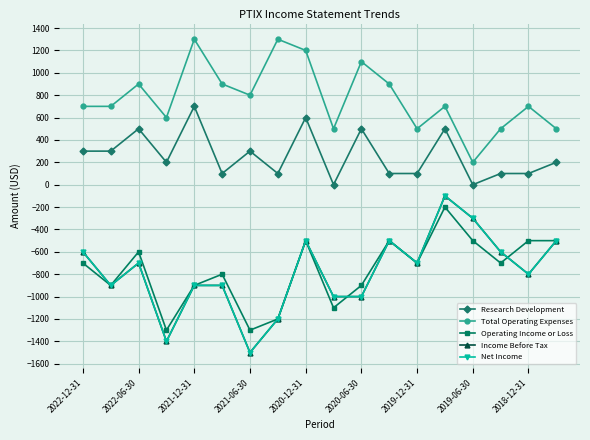

Does the chart have visible grid lines?

Yes